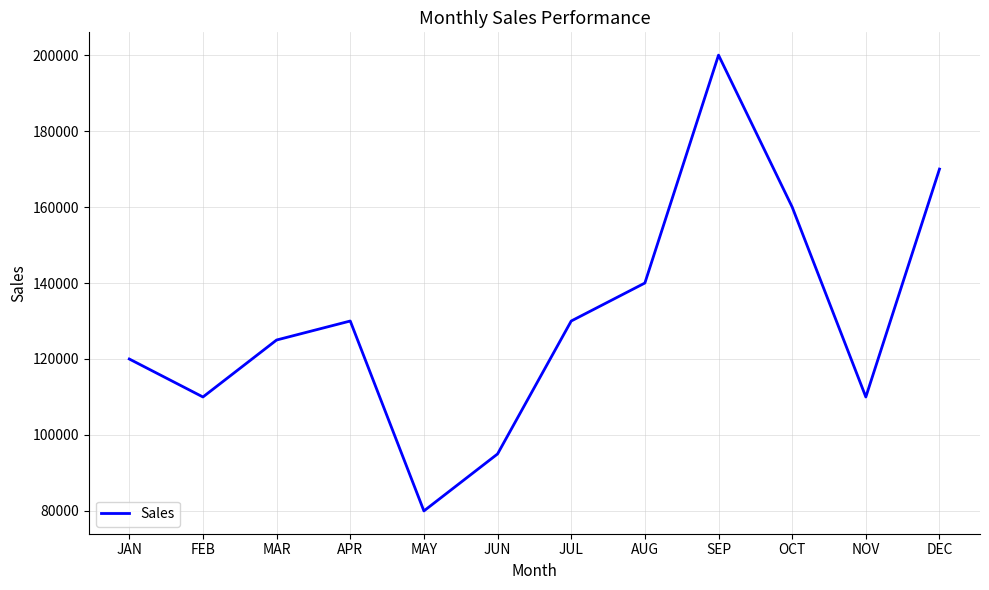

Which label corresponds to the largest value in the chart?

SEP